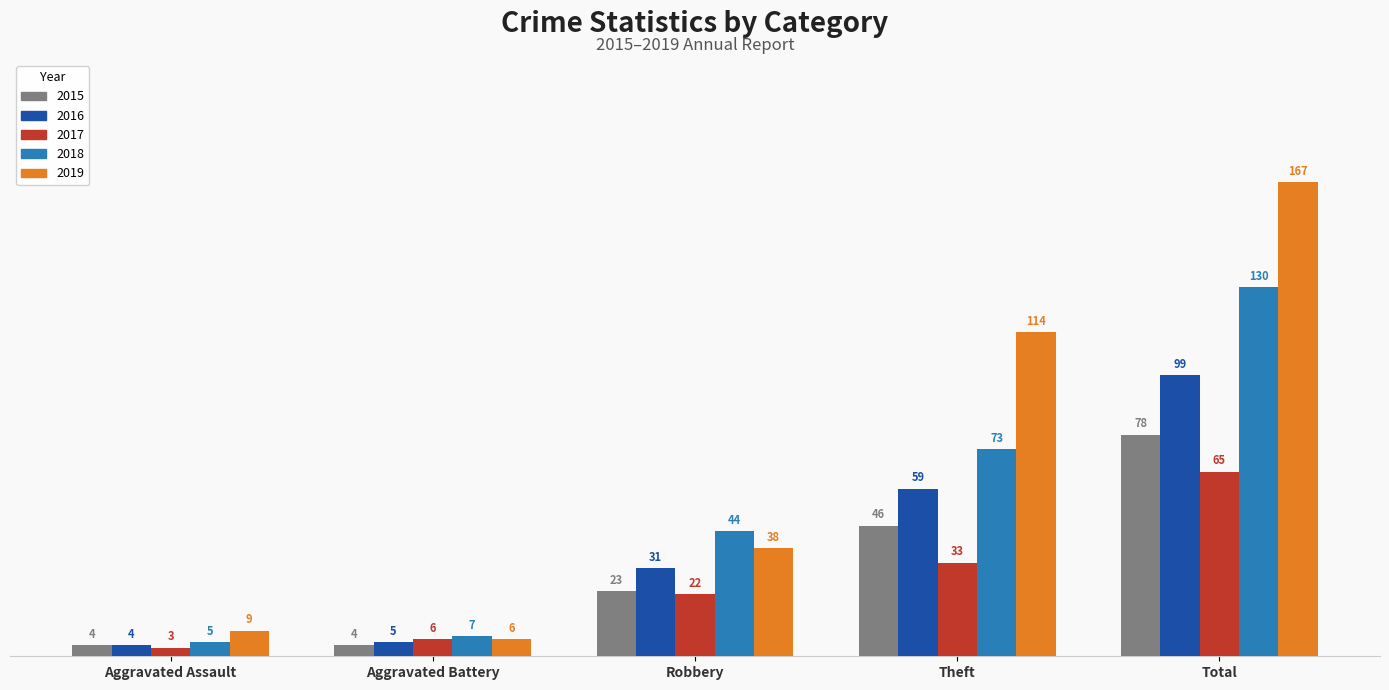

How many groups of bars are there?

5